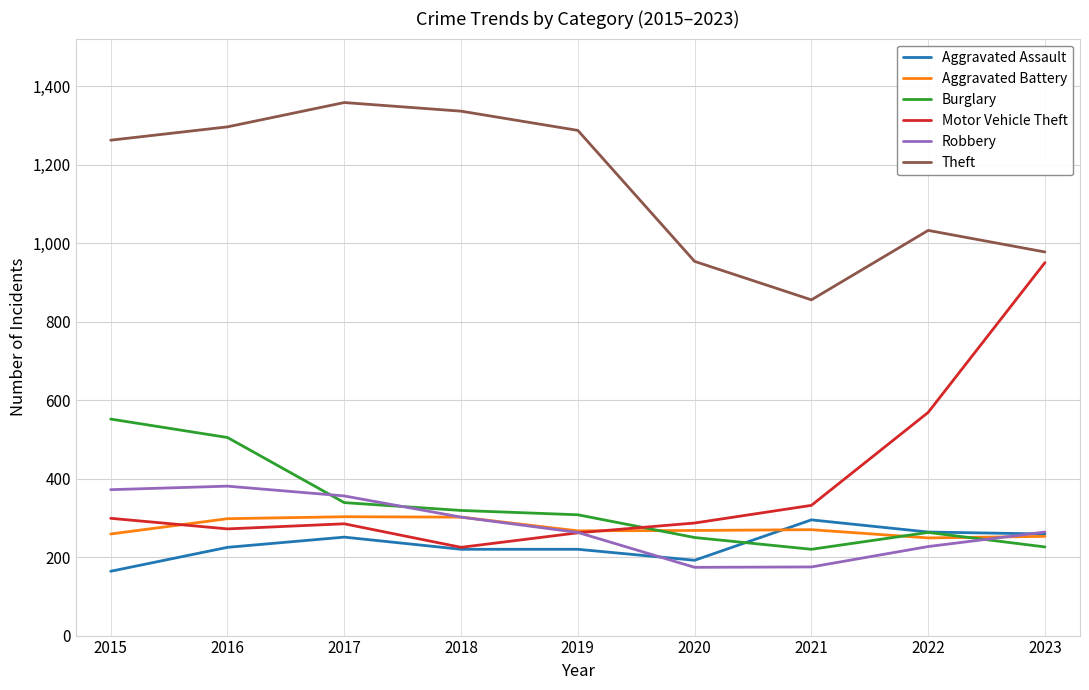

Is the value of Robbery at 2018 greater than the value of Aggravated Battery at 2021?

Yes